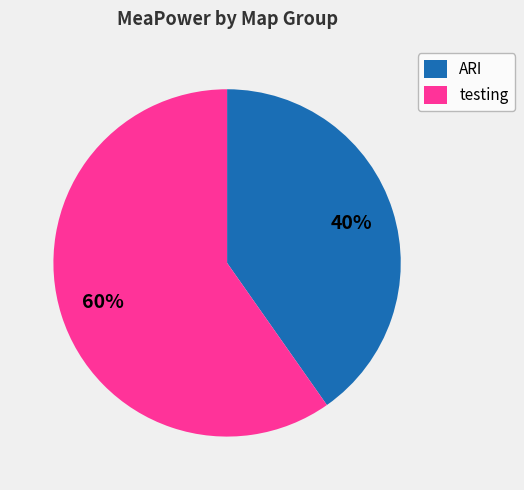

To the nearest percent, what is the average slice percentage?

50%